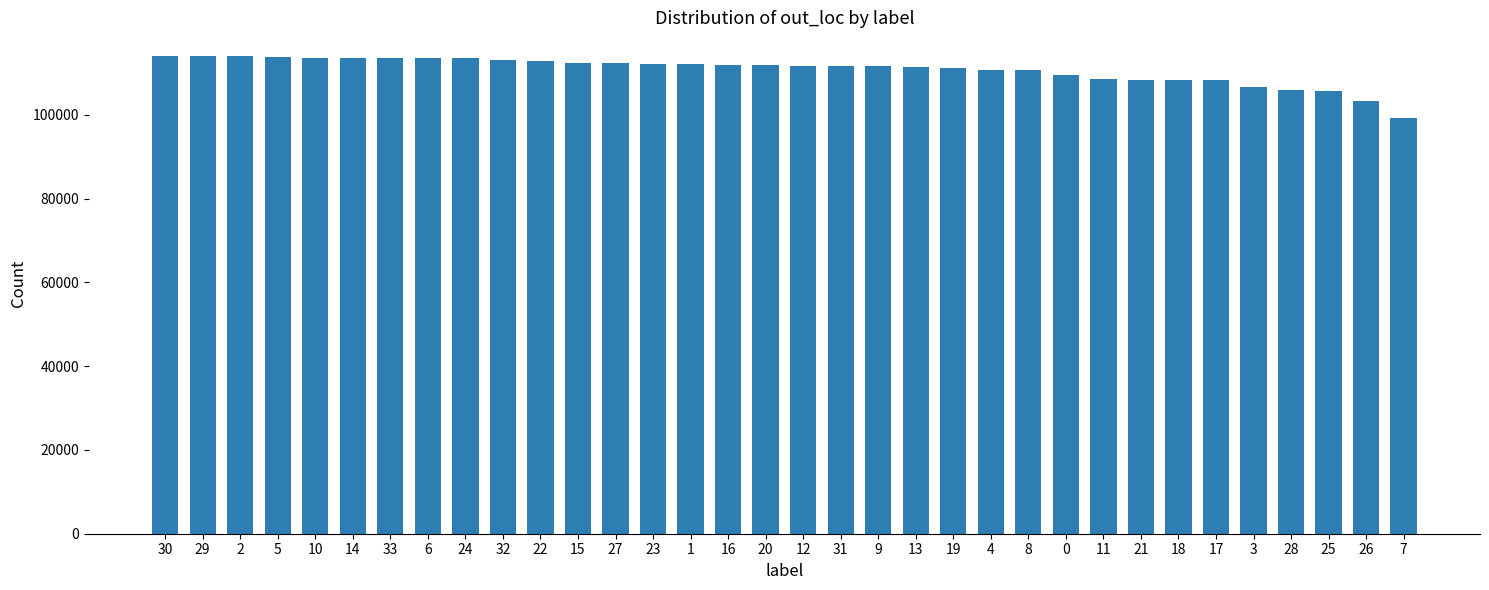

What value does the data have at 20?

111814